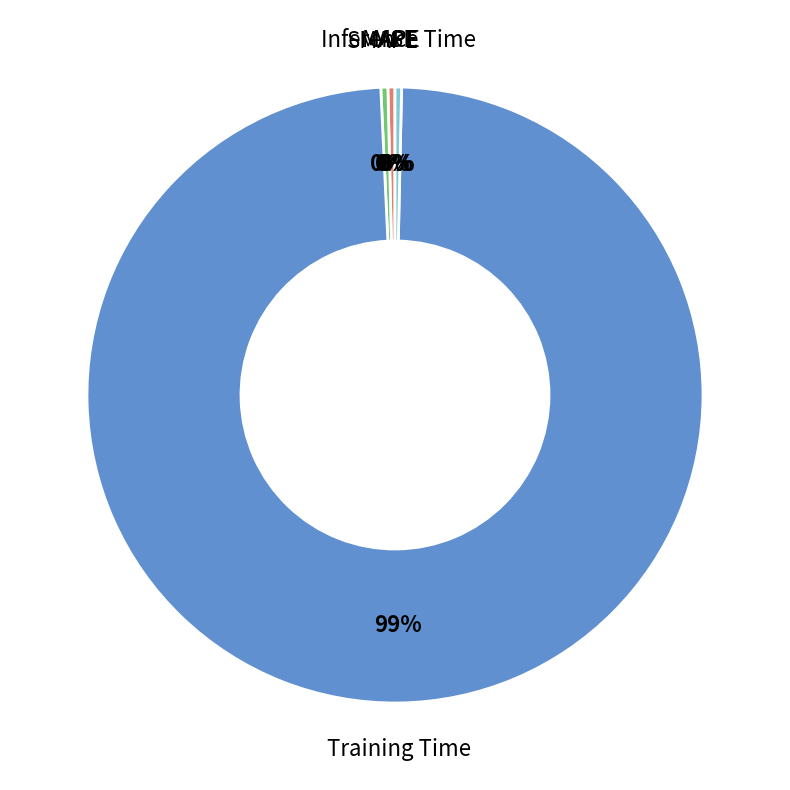

Combined, do Inference Time and Training Time account for over 50%?

Yes